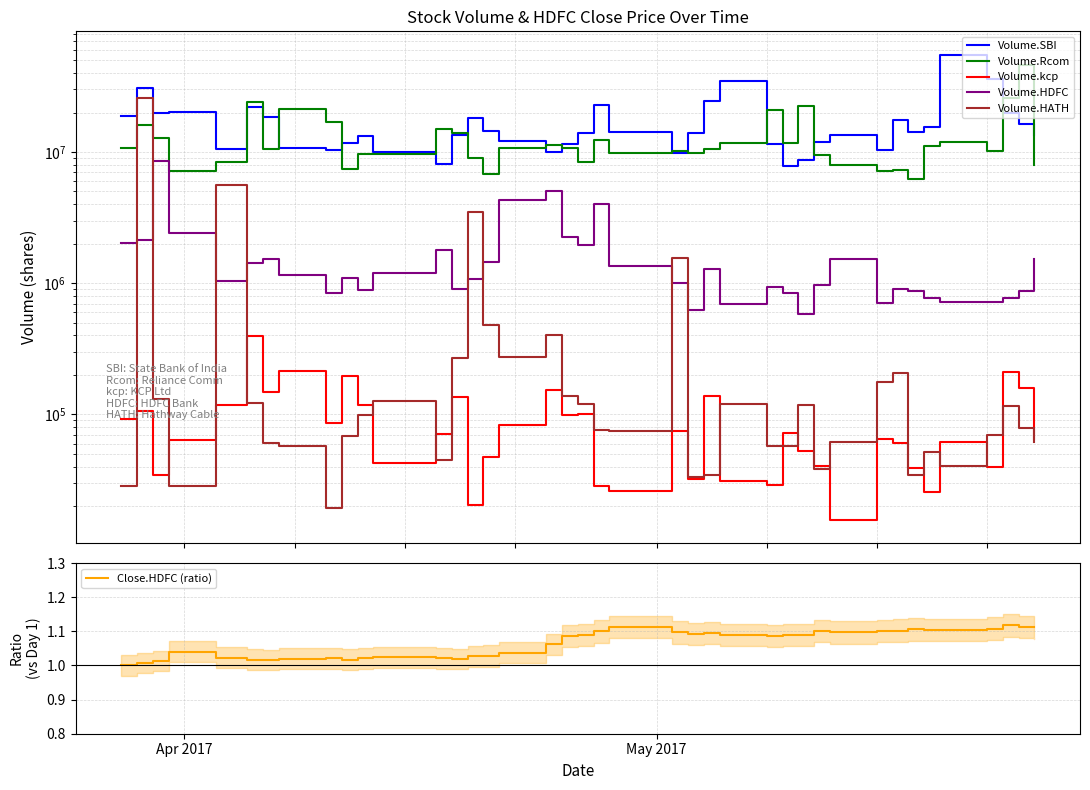

Is the value of Volume.HATH at 7 greater than the value of Volume.HDFC at 32?

No